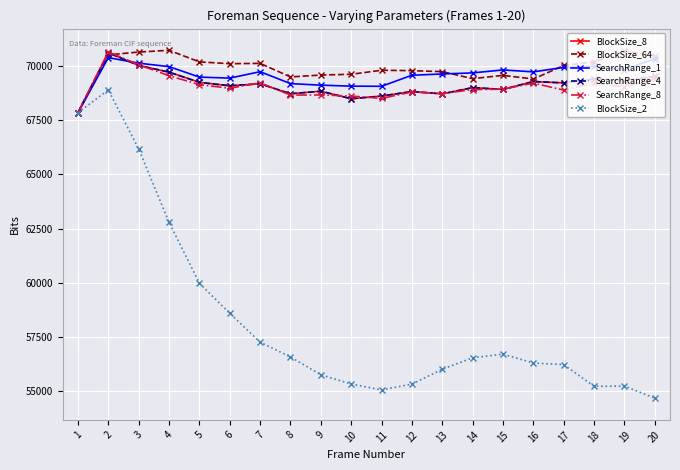

Where do SearchRange_8 and BlockSize_64 first cross each other?

2 and 3